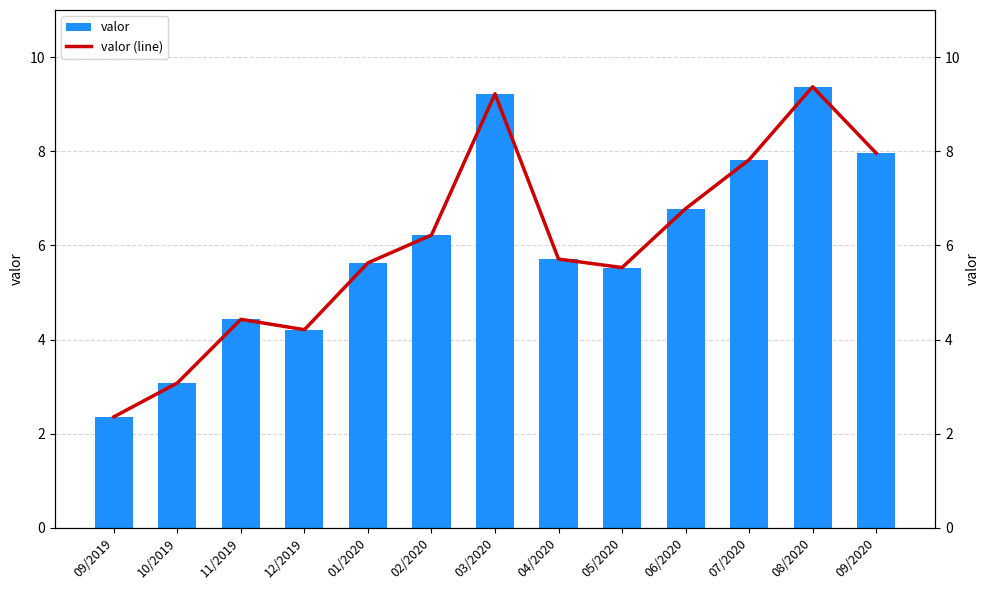

What is the average value of the valor series?

6.0